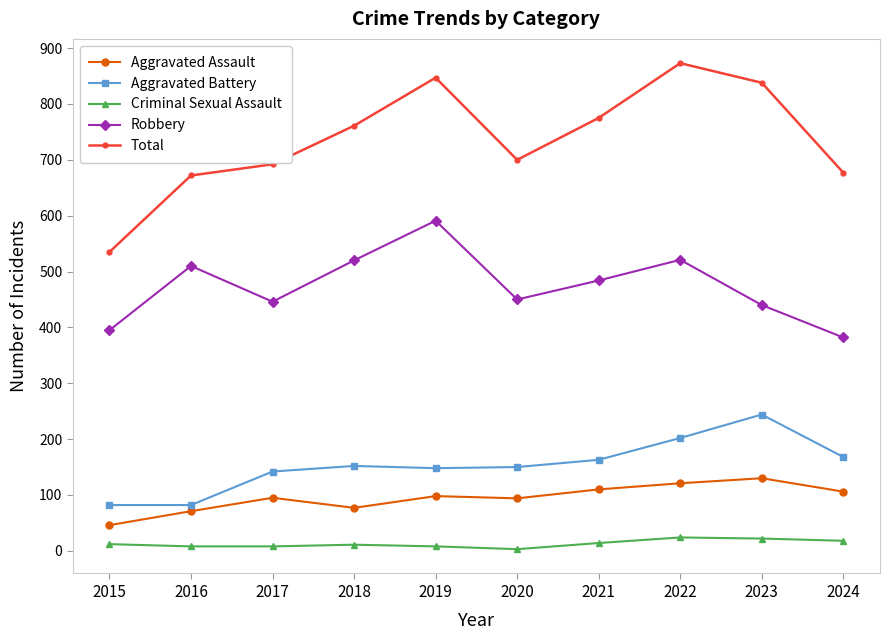

True or false: Aggravated Battery has a value of 150 at 2020.

True